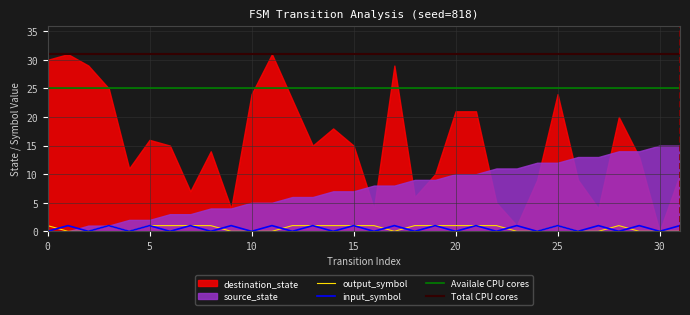

Is it true that output_symbol equals 1 at 12?

True